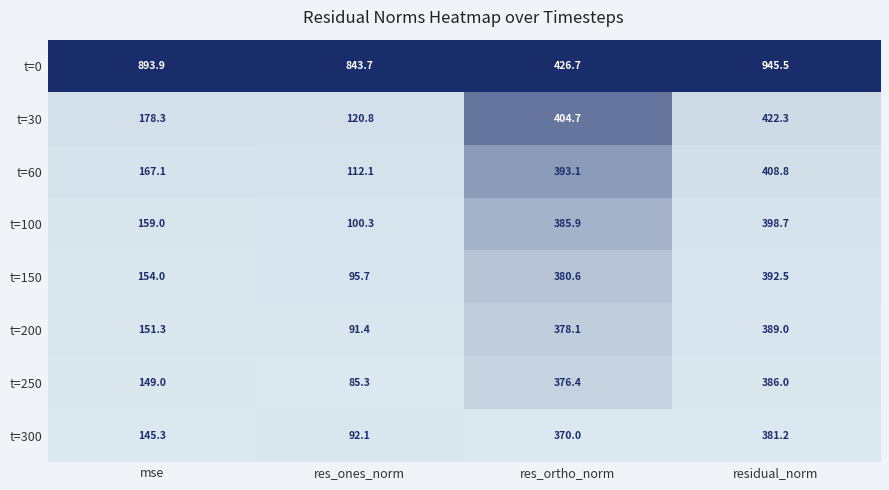

What is the maximum value shown in the chart?

945.5